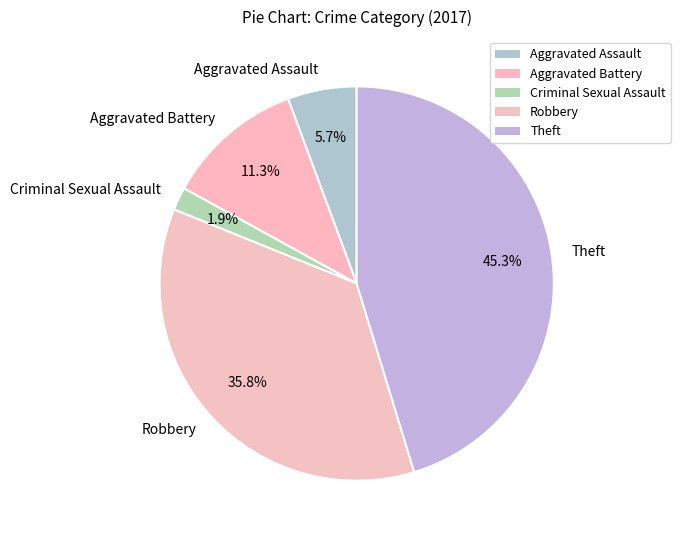

Between Aggravated Assault and Aggravated Battery, which is larger?

Aggravated Battery